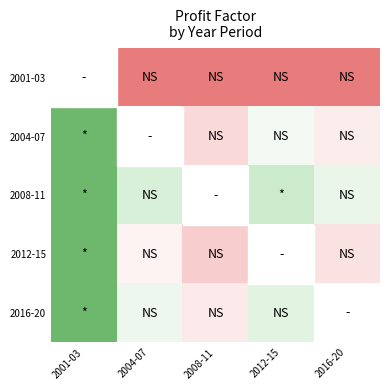

What is the difference between the highest and lowest values at 2016-20?

0.1